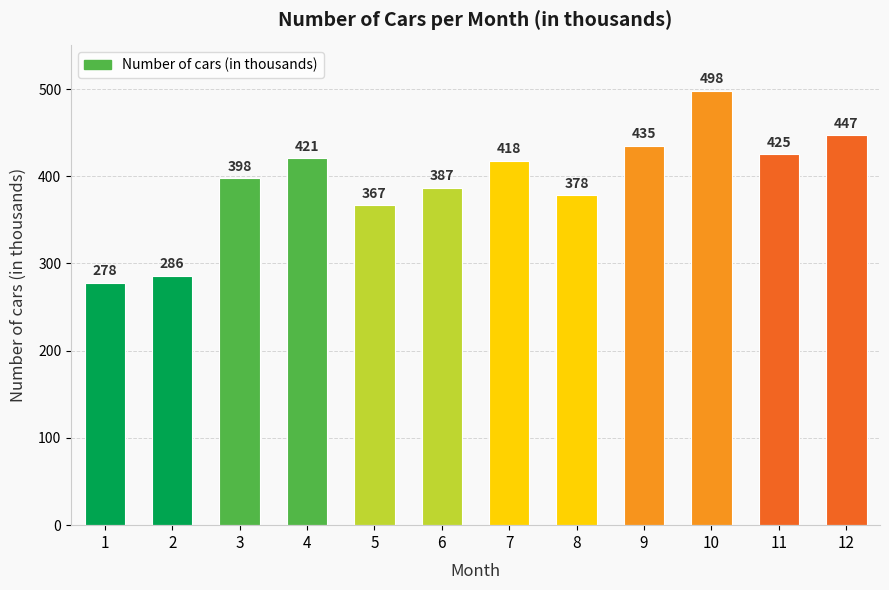

What is the change in value from 1 to 8?

+100